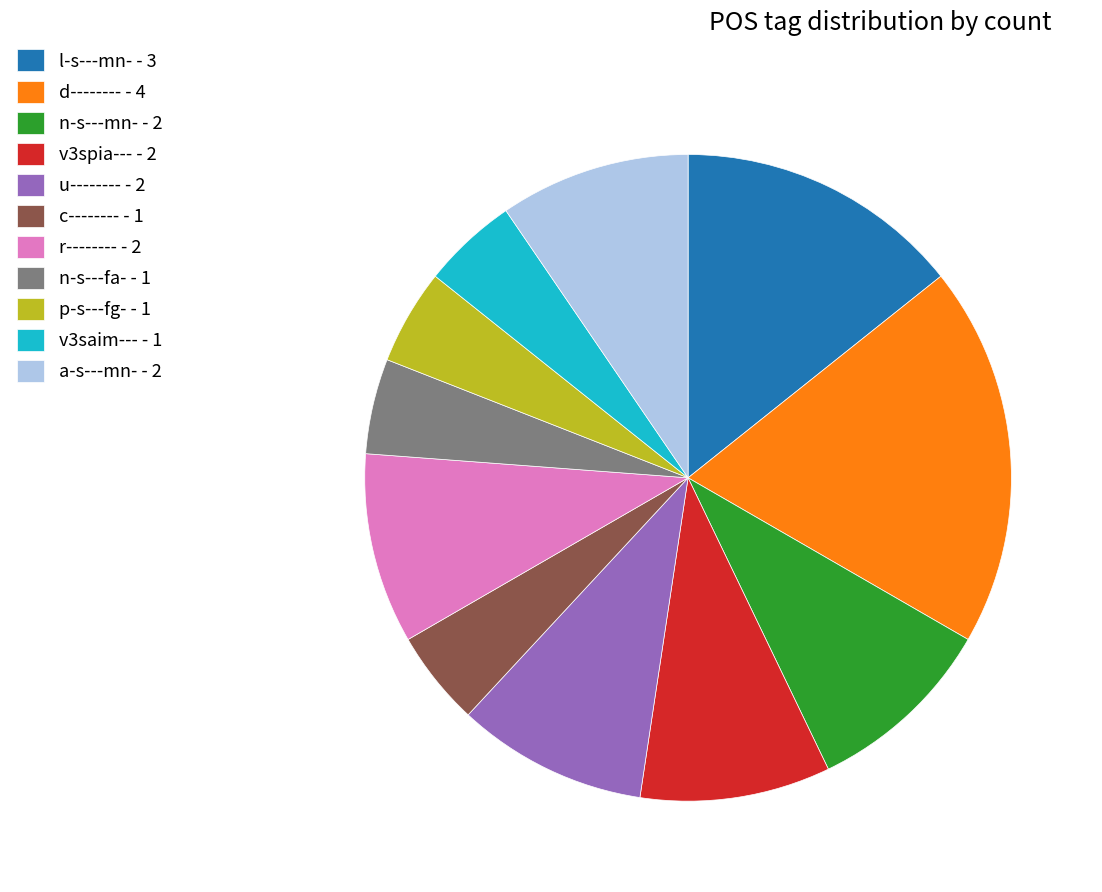

Does c-------- - 1 represent more than half of the total?

No